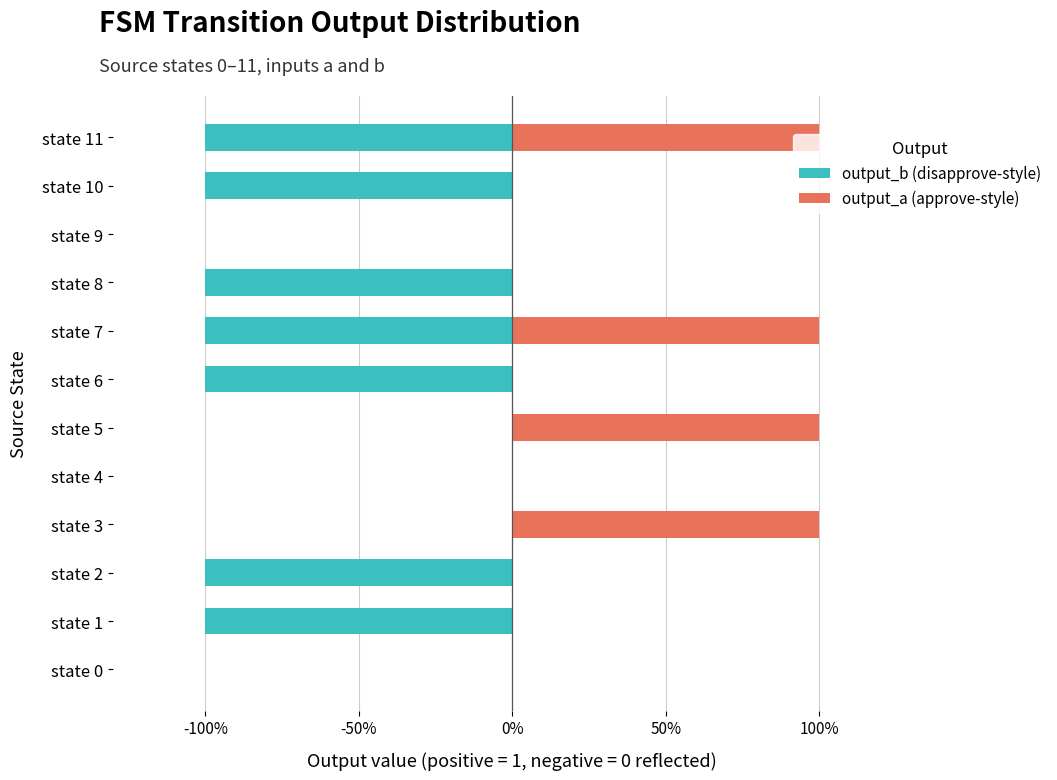

At how many categories does at least one series exceed 0?

4